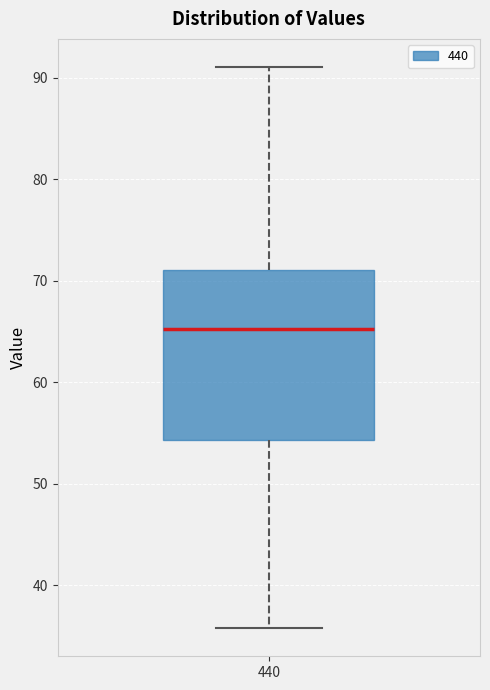

Read this box plot against the y-axis: the position of the median line, the range covered by the box, and the ends of both whiskers. The values are not printed on the chart, so give them approximately, as read against the axis.

median 65, box 54 to 71, whiskers 36 to 91